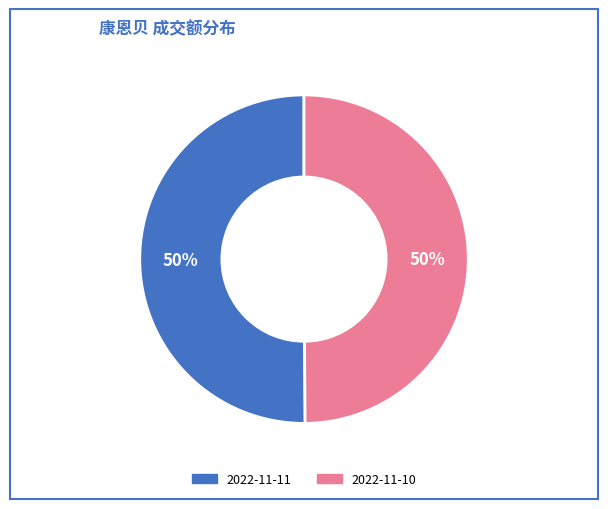

The 2022-11-11 slice represents 64% of the pie. True or false?

False